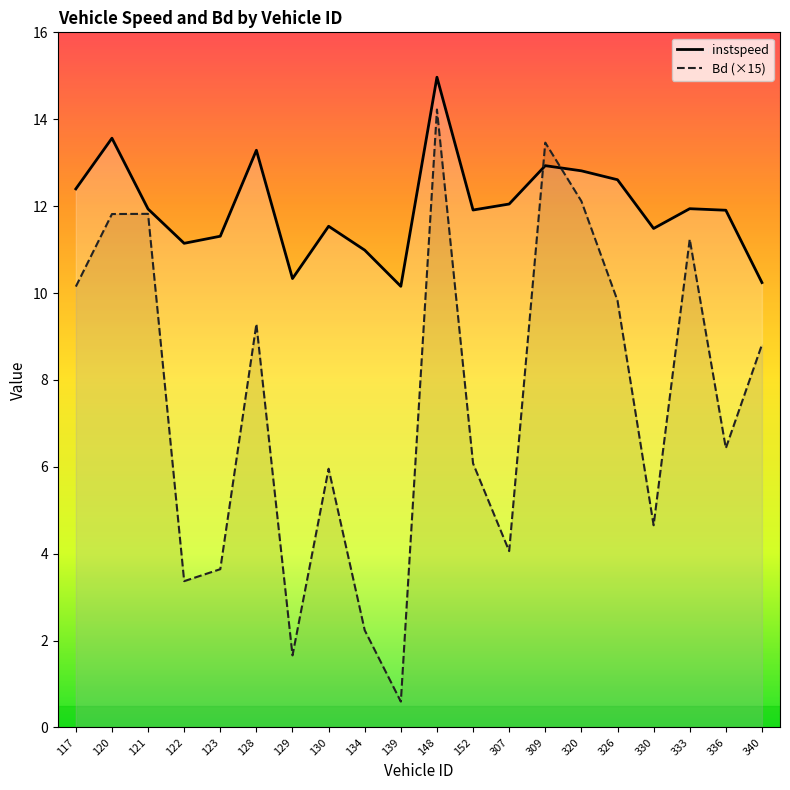

Which series has the largest total across all categories?

instspeed